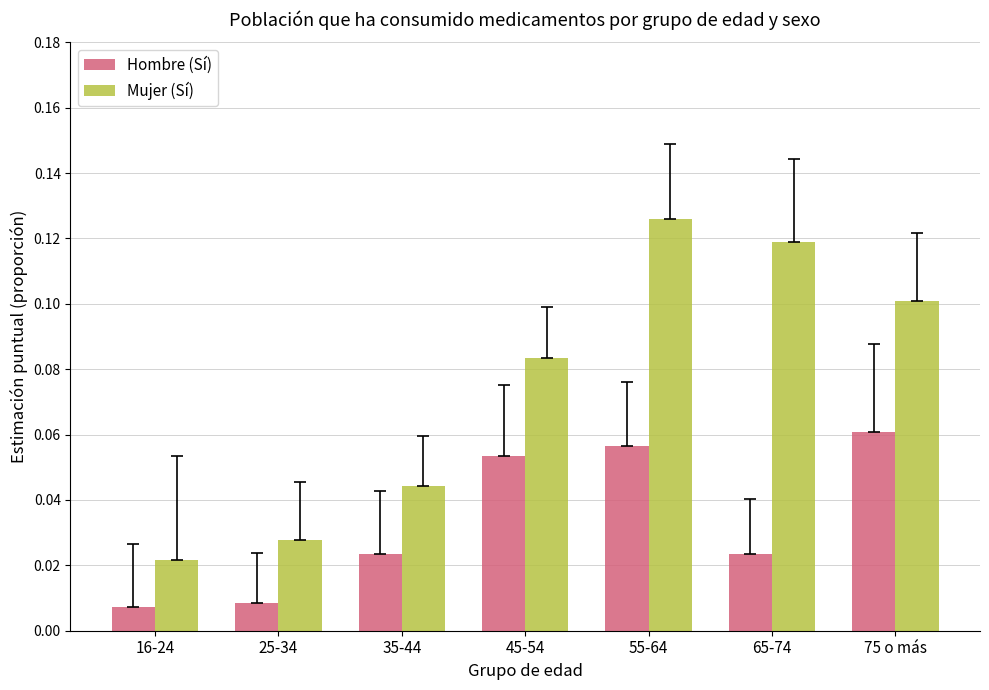

Is the value of Mujer (Sí) at 45-54 greater than the value of Hombre (Sí) at 65-74?

Yes